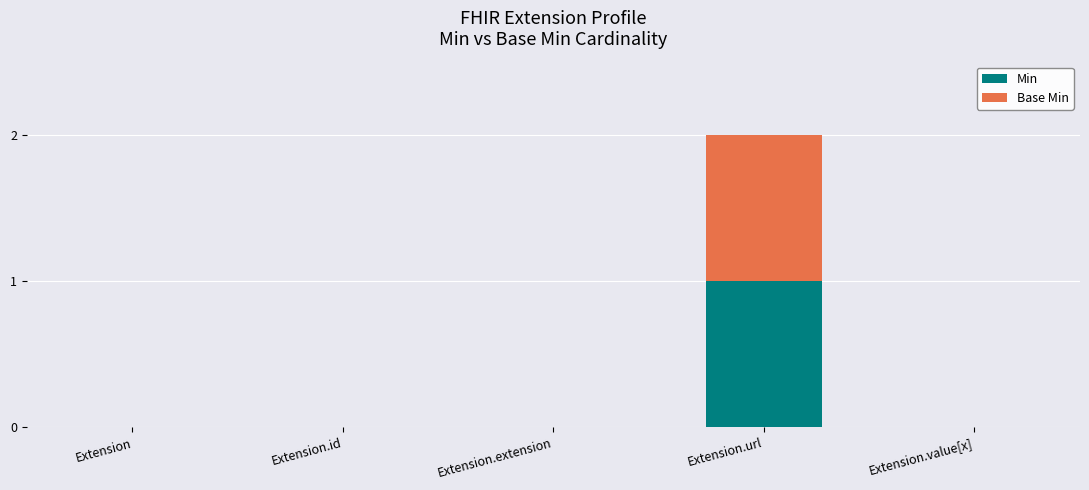

True or false: Min has a value of 0 at Extension.

True